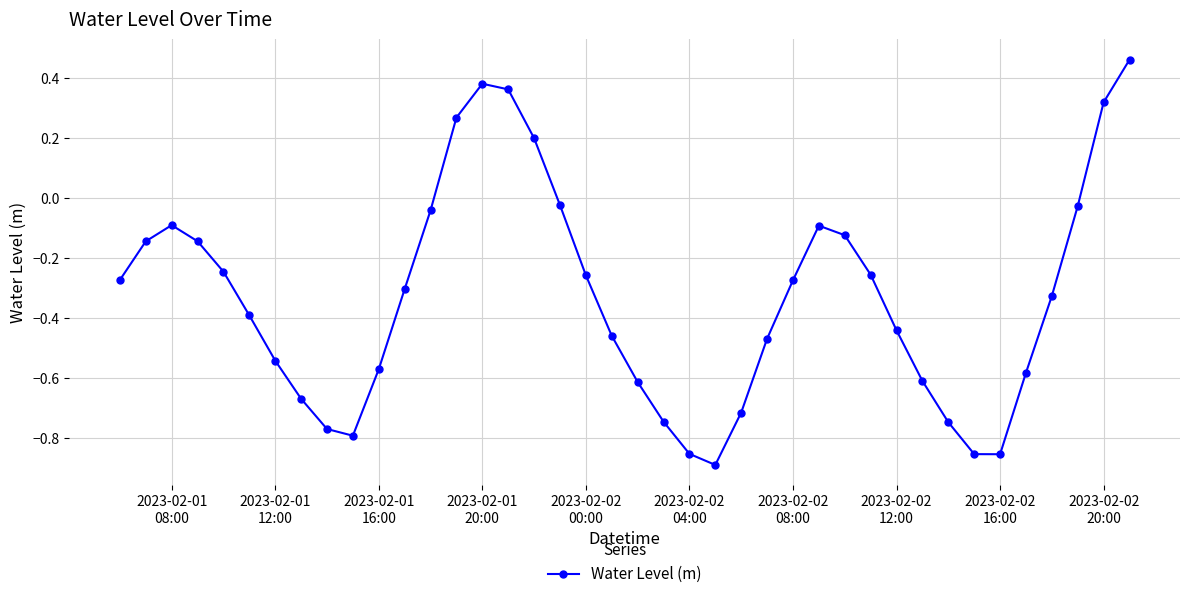

What is the difference between the maximum and minimum values?

1.3